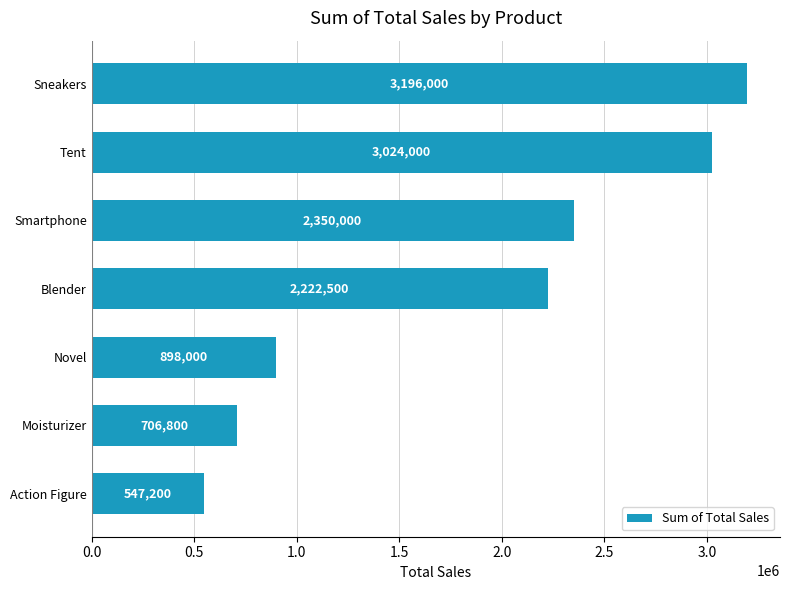

Where is the data nearest to the value 1871600?

Blender